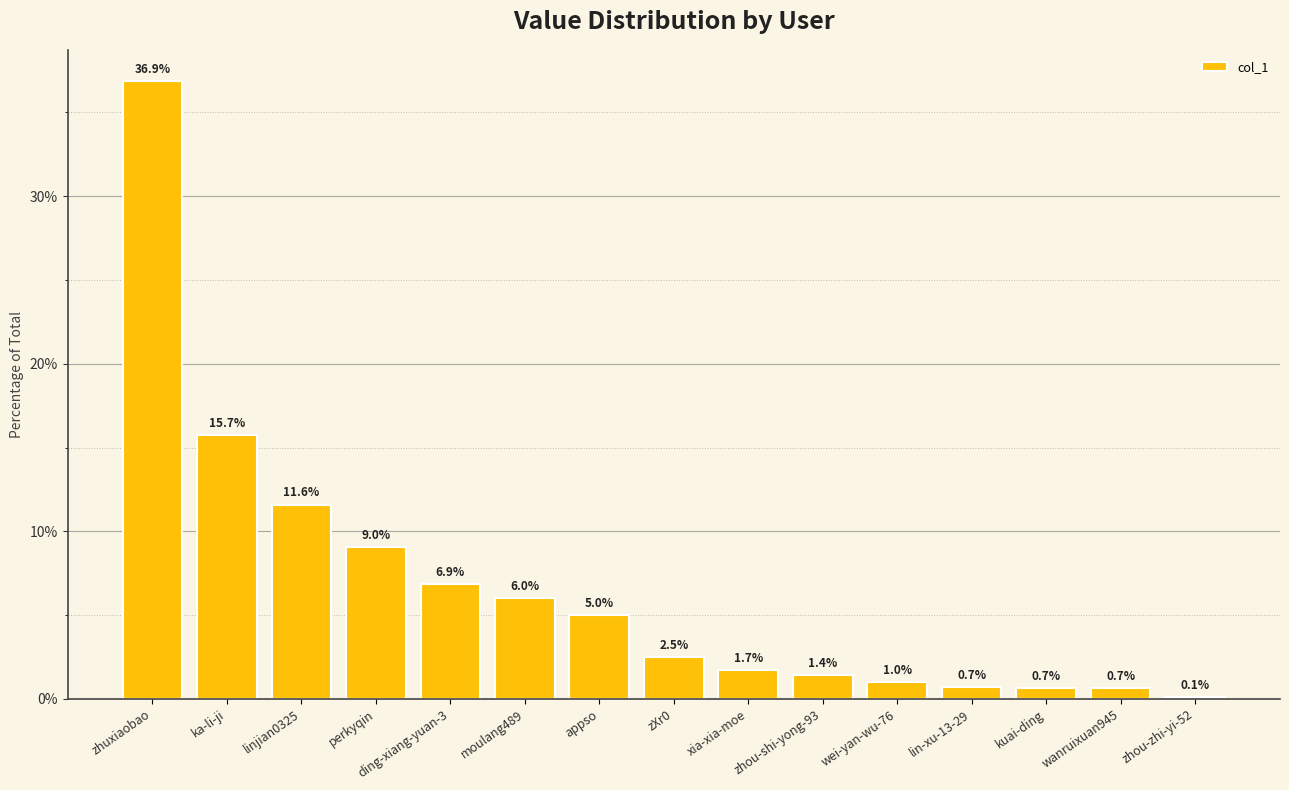

What is the sum of the values at linjian0325 and moulang489?

17.6